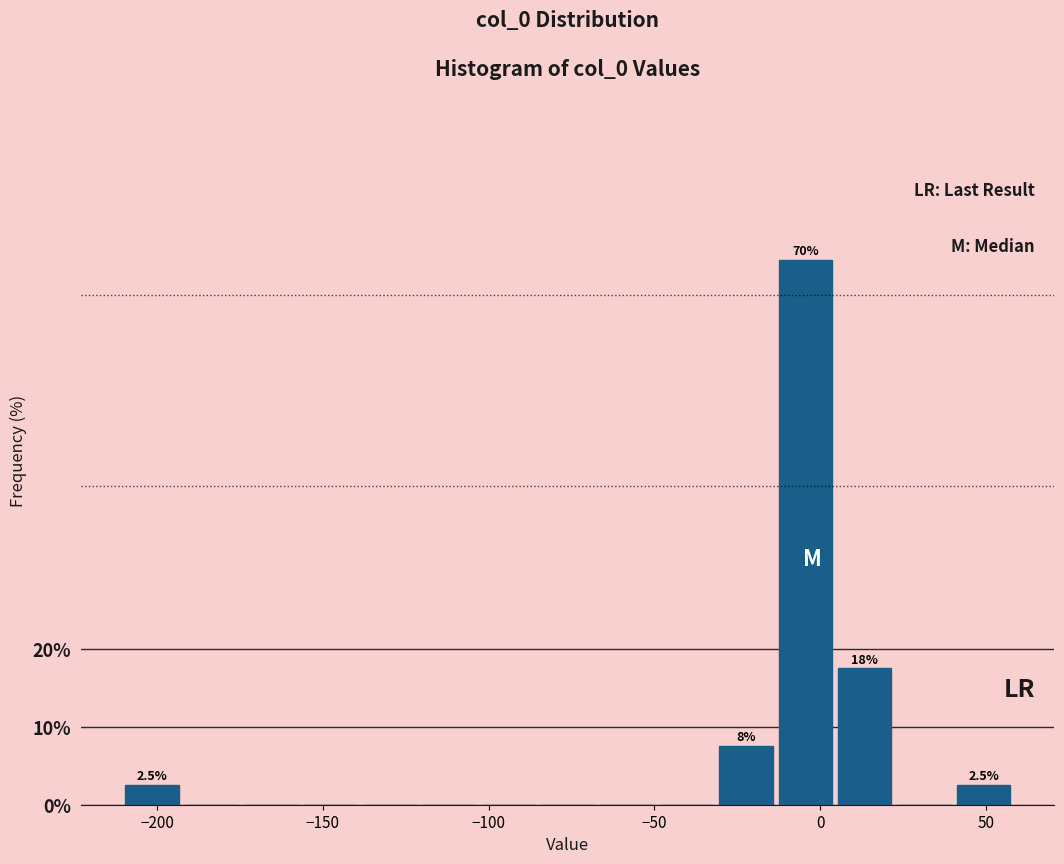

Read against the x-axis, roughly where is the centre of the tallest bar?

-5